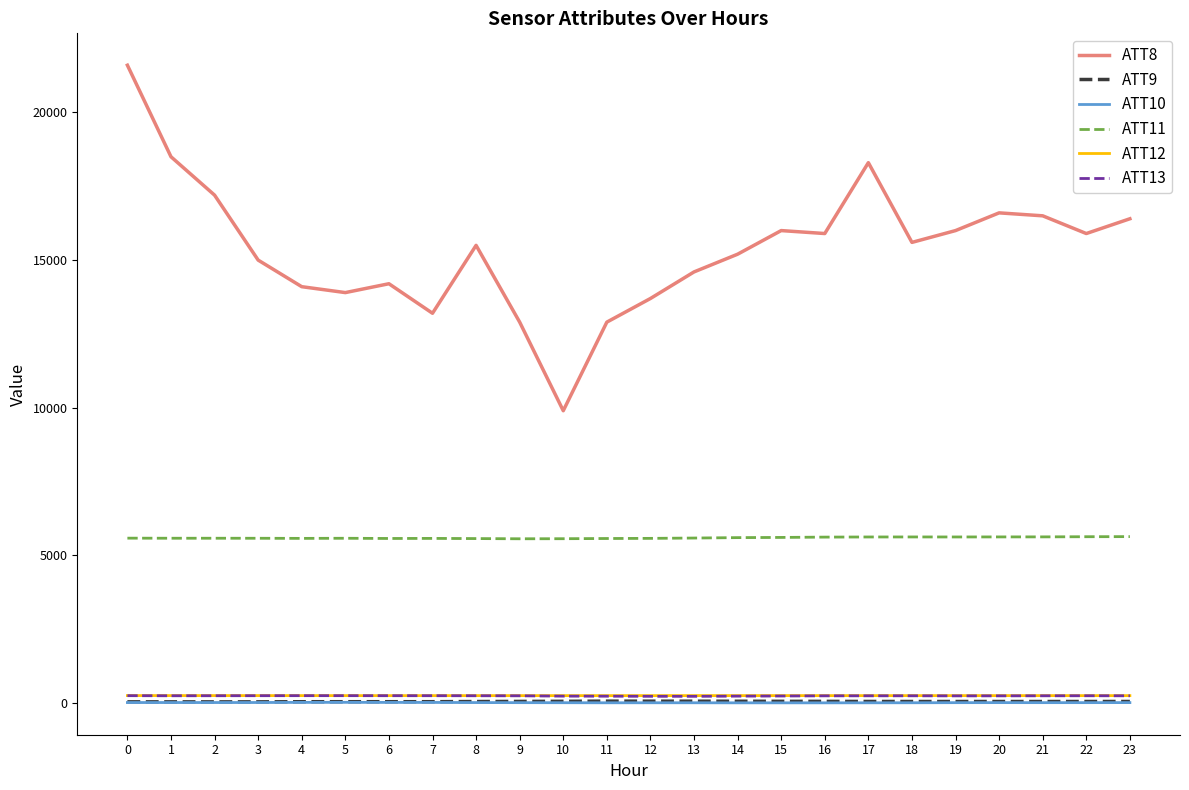

True or false: ATT10 and ATT9 intersect in this chart.

False